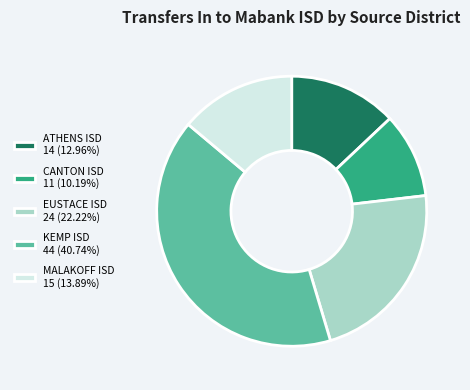

Approximately how many times larger is the value at EUSTACE ISD 24 (22.22%) compared to KEMP ISD 44 (40.74%)?

0.5